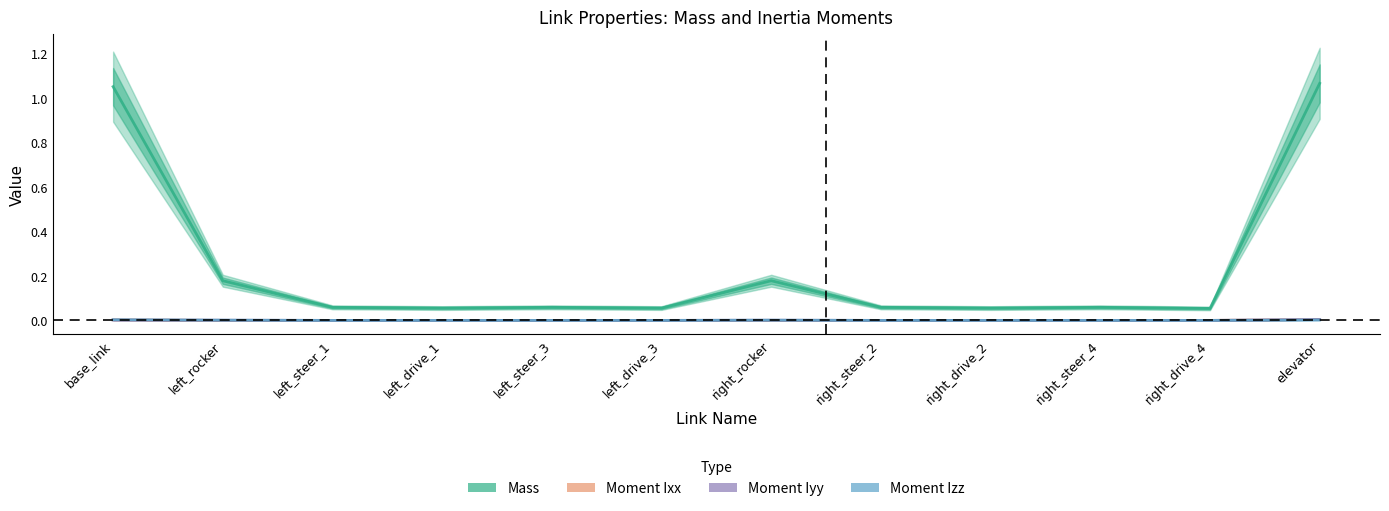

How many interior local peaks does the Moment Iyy series have?

3